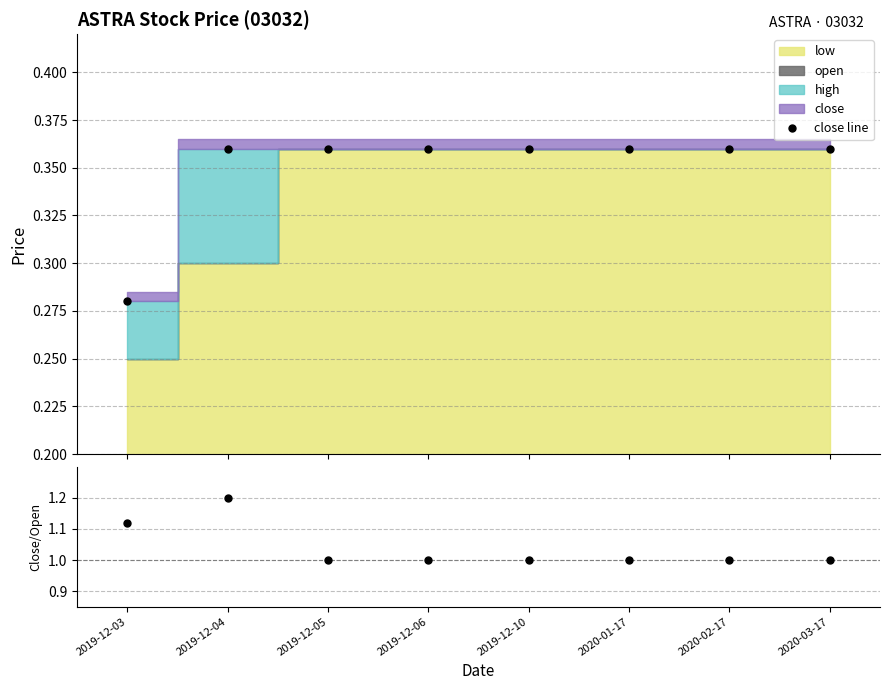

Reading left to right, list all the values displayed in this chart.

close line: 2019-12-03=0.3	2019-12-04=0.4	2019-12-05=0.4	2019-12-06=0.4	2019-12-10=0.4	2020-01-17=0.4	2020-02-17=0.4	2020-03-17=0.4
close/open: 2019-12-03=1.1	2019-12-04=1.2	2019-12-05=1.0	2019-12-06=1.0	2019-12-10=1.0	2020-01-17=1.0	2020-02-17=1.0	2020-03-17=1.0